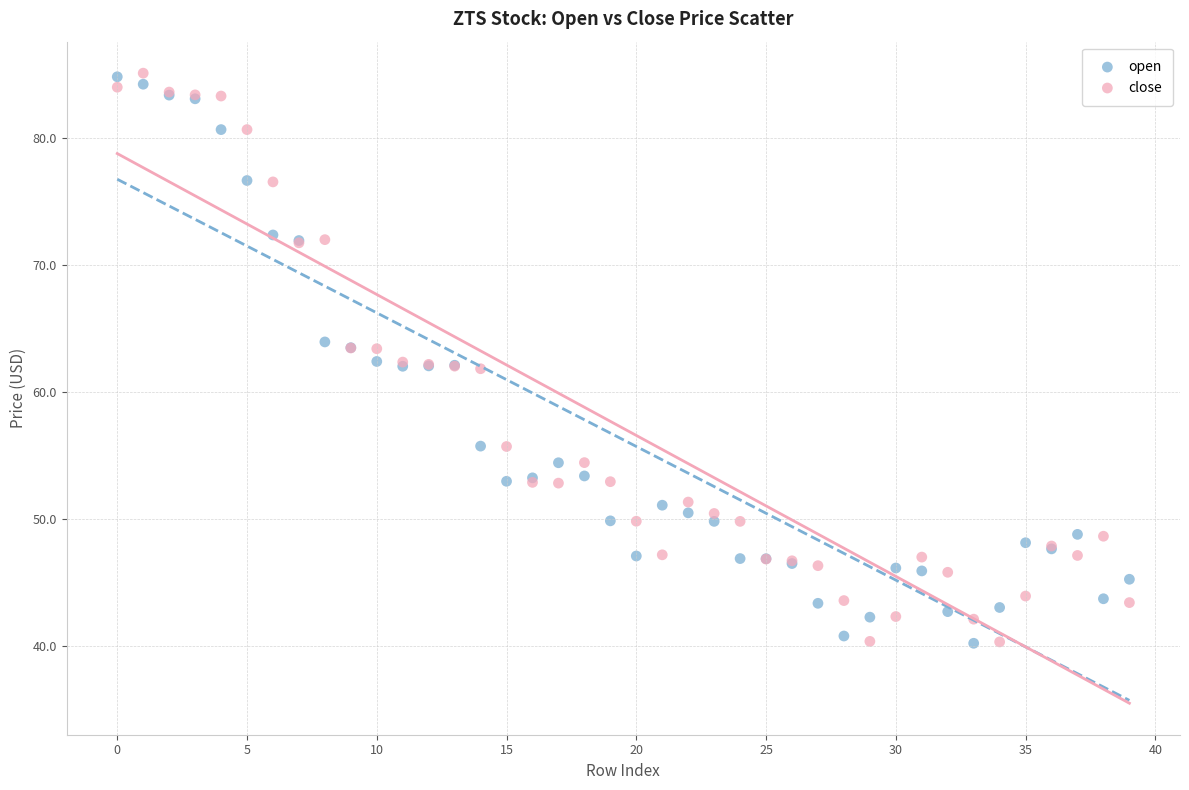

What are all the series names shown in the legend?

open, close